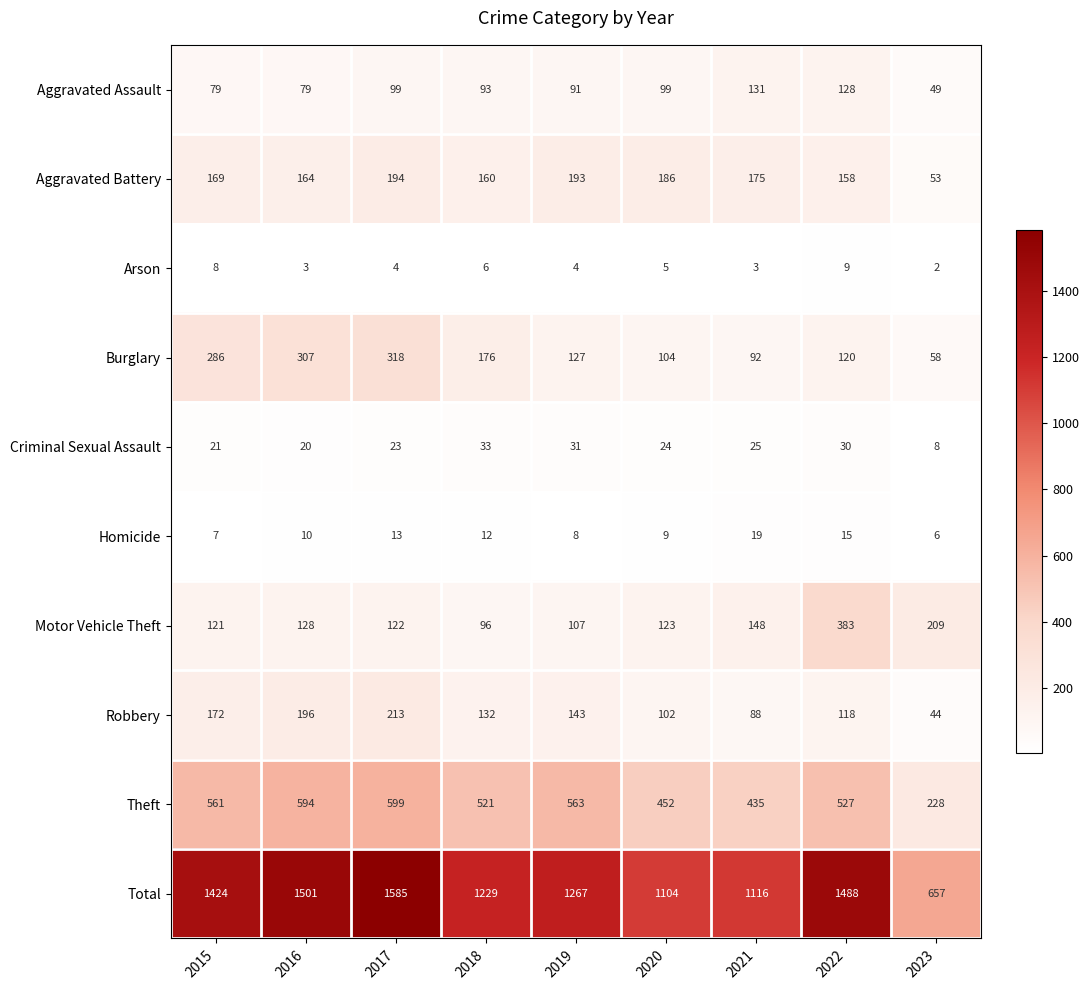

Which series has the widest spread of values?

Total